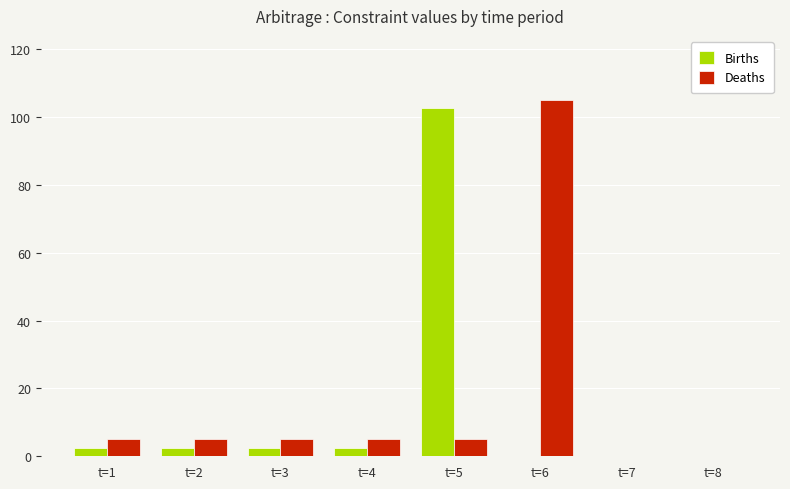

Is the value of Deaths at t=6 greater than the value of Births at t=5?

Yes